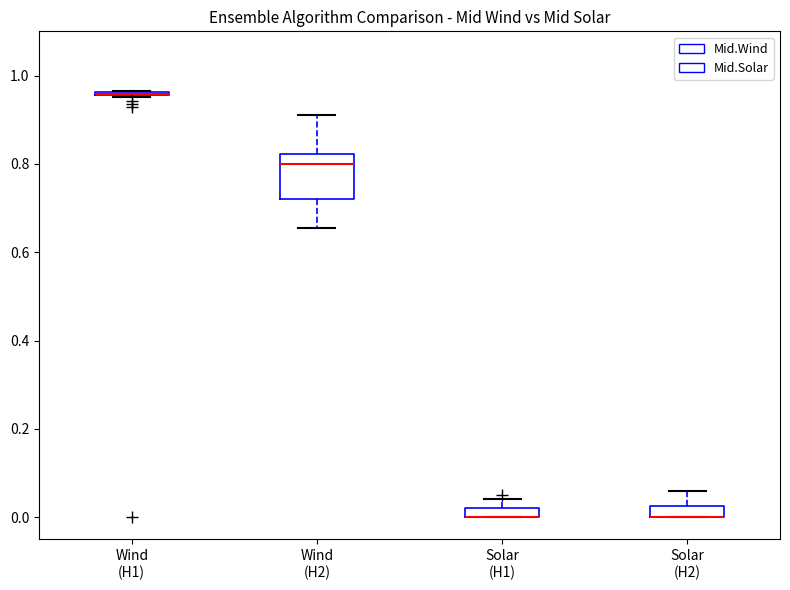

Which box is the tallest, from its lower edge to its upper edge?

Wind (H2)